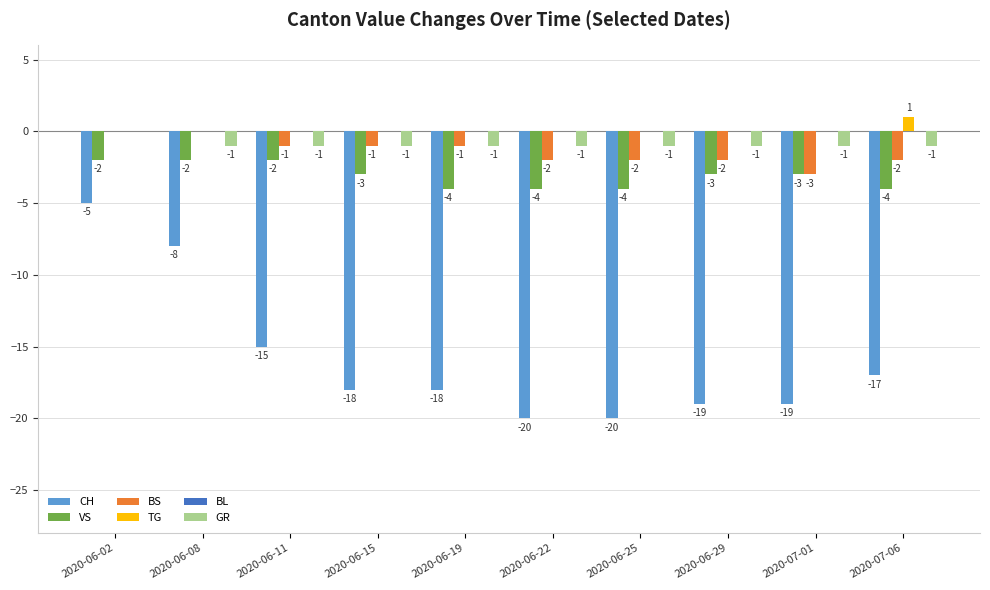

Does the chart contain stacked bars?

No